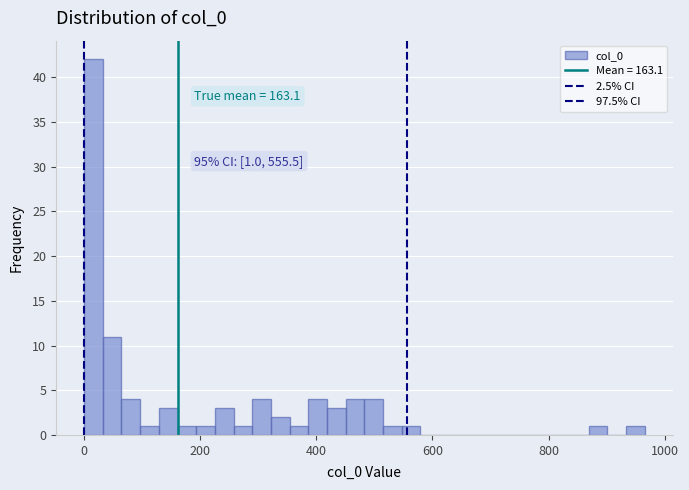

Read against the x-axis, roughly where is the centre of the tallest bar?

20